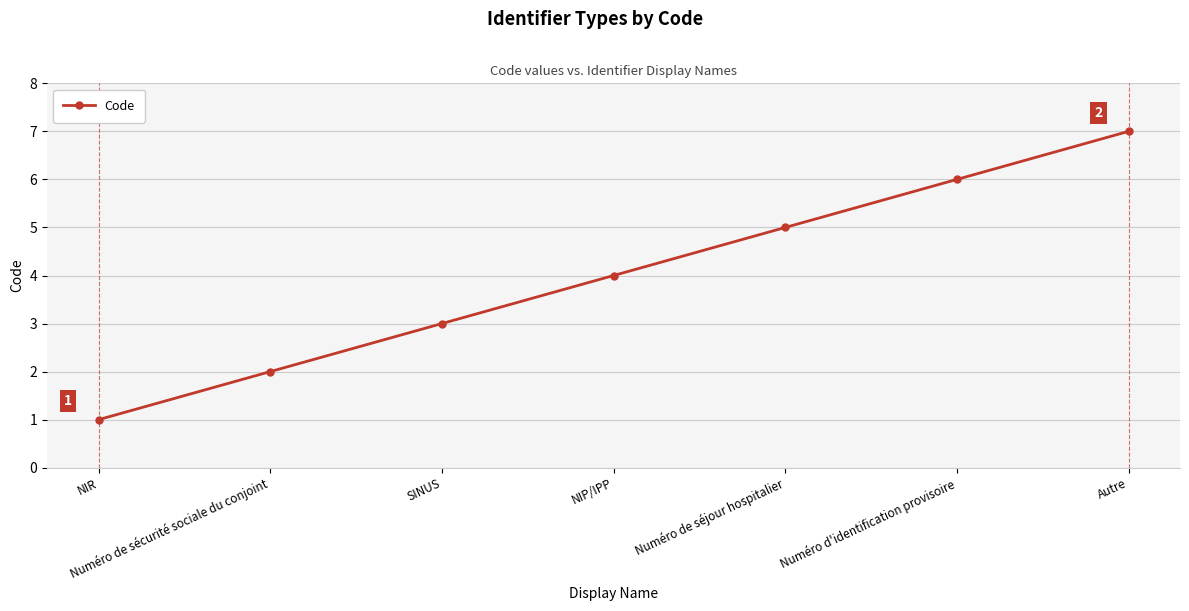

List the labels in order of value, smallest first.

NIR, Numéro de sécurité sociale du conjoint, SINUS, NIP/IPP, Numéro de séjour hospitalier, Numéro d'identification provisoire, Autre